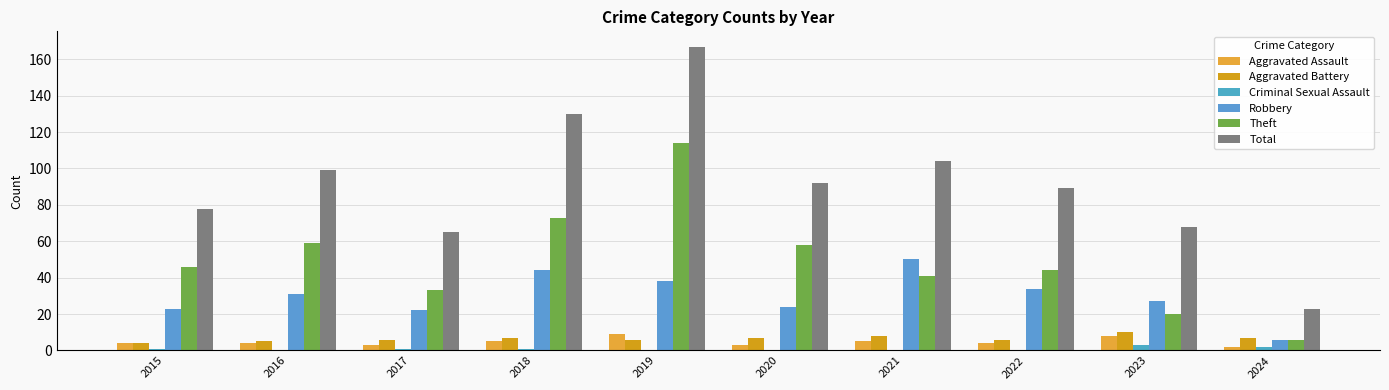

Reading left to right, transcribe all the data shown in this chart.

Aggravated Assault: 2015=4	2016=4	2017=3	2018=5	2019=9	2020=3	2021=5	2022=4	2023=8	2024=2
Aggravated Battery: 2015=4	2016=5	2017=6	2018=7	2019=6	2020=7	2021=8	2022=6	2023=10	2024=7
Criminal Sexual Assault: 2015=1	2016=0	2017=1	2018=1	2019=0	2020=0	2021=0	2022=0	2023=3	2024=2
Robbery: 2015=23	2016=31	2017=22	2018=44	2019=38	2020=24	2021=50	2022=34	2023=27	2024=6
Theft: 2015=46	2016=59	2017=33	2018=73	2019=114	2020=58	2021=41	2022=44	2023=20	2024=6
Total: 2015=78	2016=99	2017=65	2018=130	2019=167	2020=92	2021=104	2022=89	2023=68	2024=23